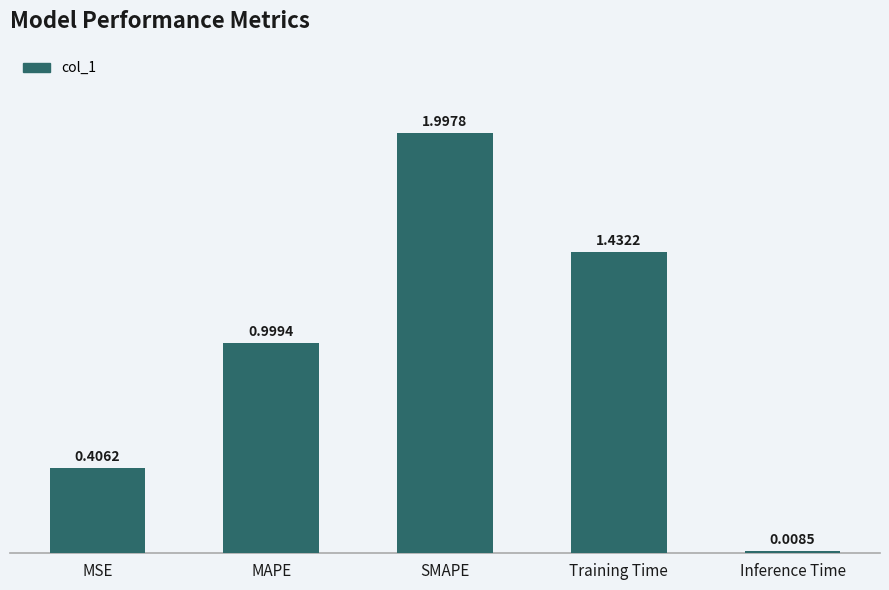

Where is the data nearest to the value 1?

MAPE